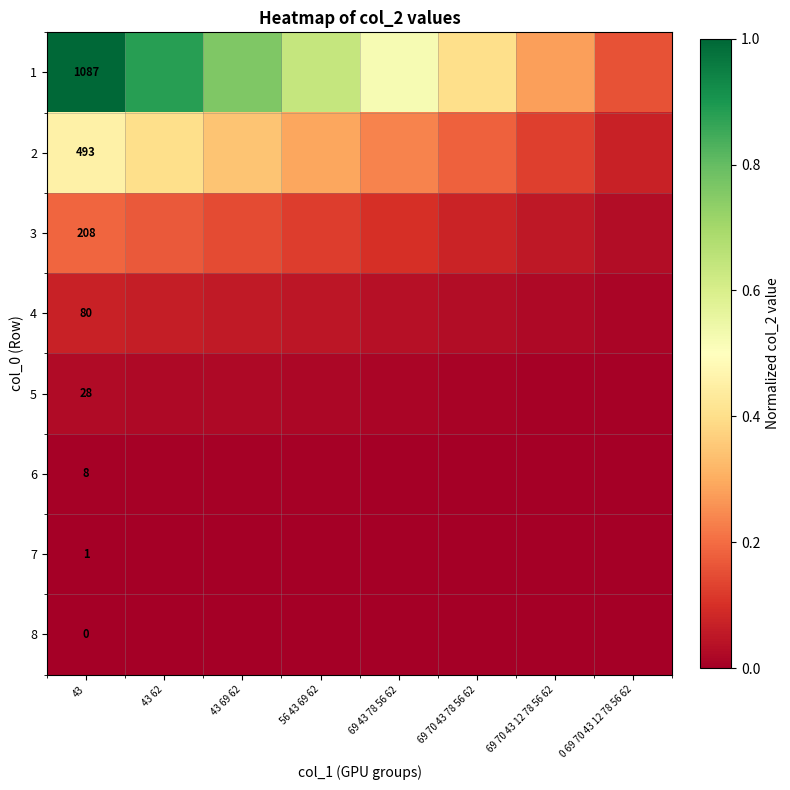

What is the sum of all 3 values?

0.9